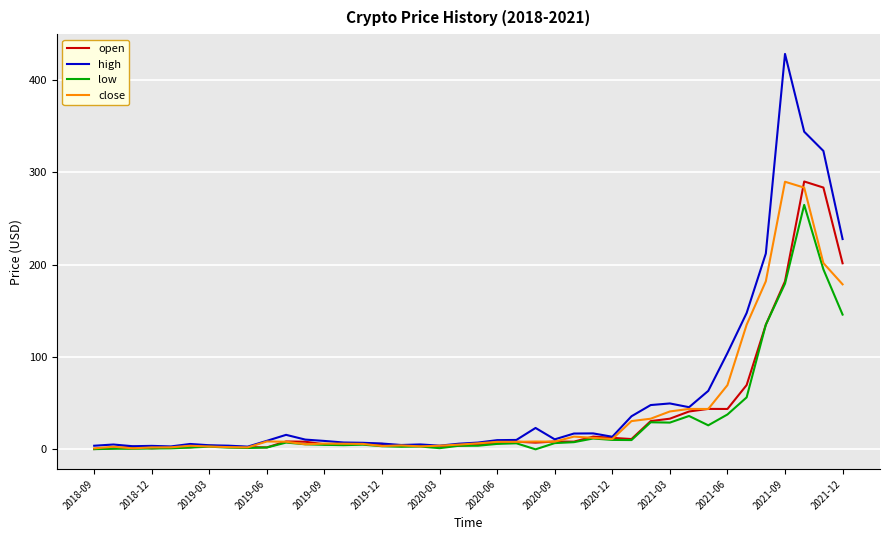

Which series has the widest spread of values?

high